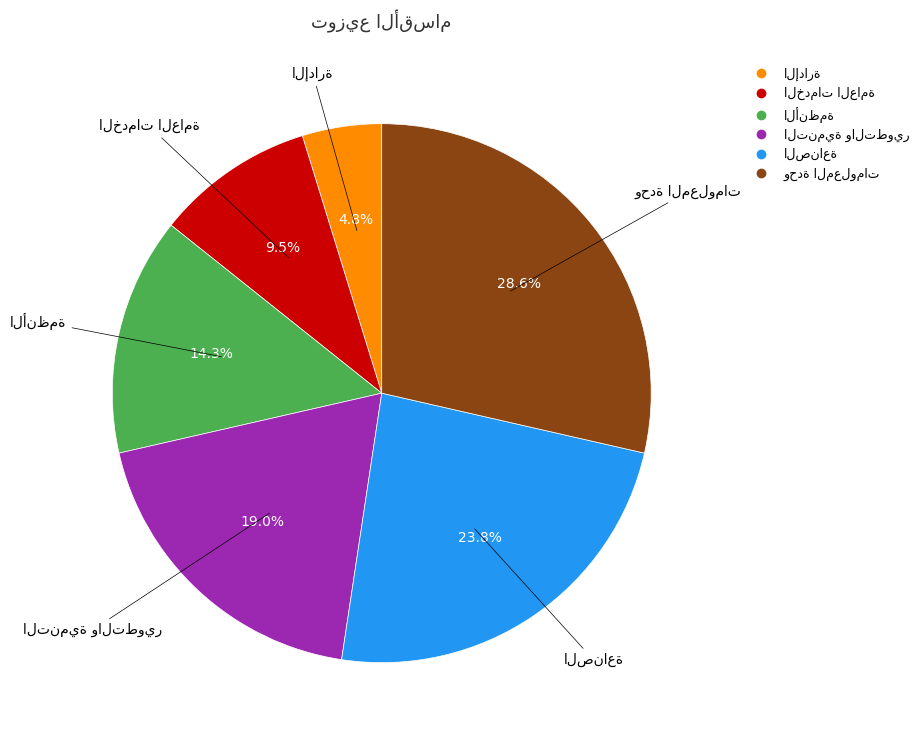

Is there a majority slice in this chart?

No